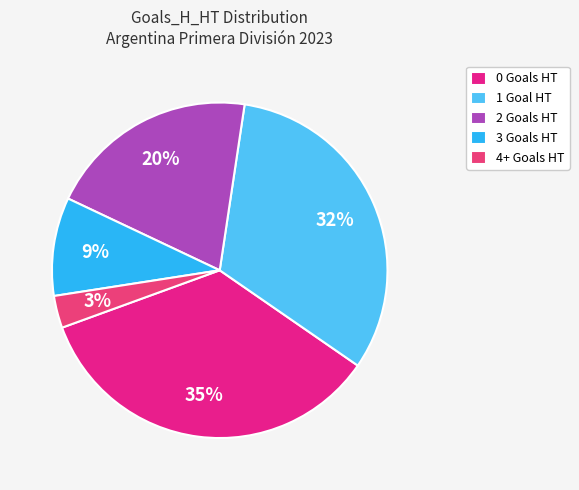

Rank the categories by value from lowest to highest.

4+, 3, 2, 1, 0